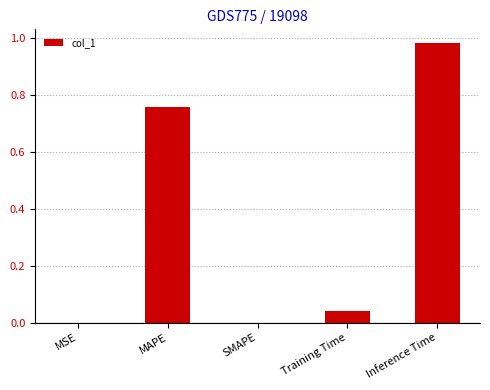

What is the average value?

0.4